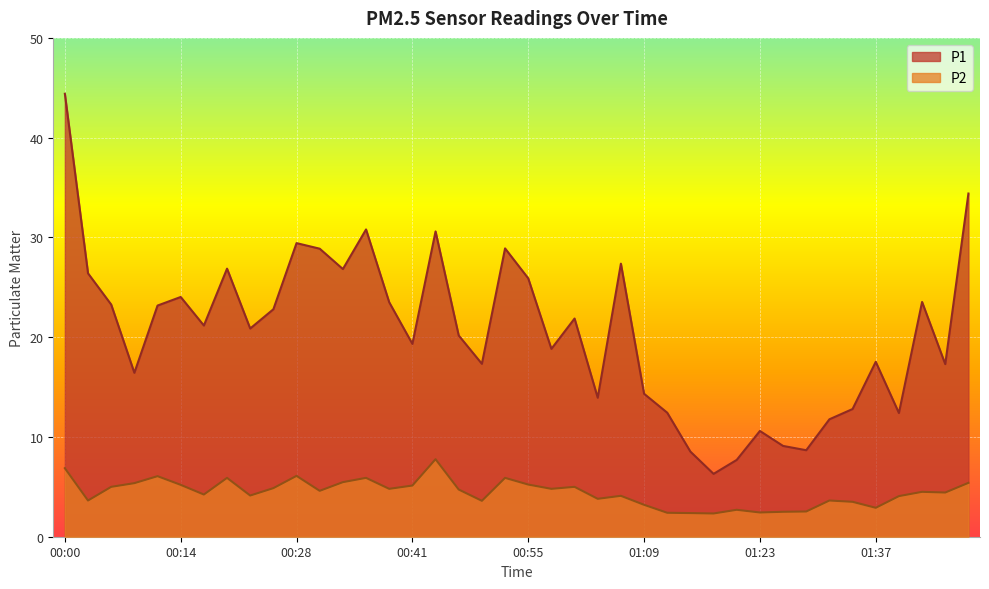

True or false: P1 and P2 cross at least once.

False